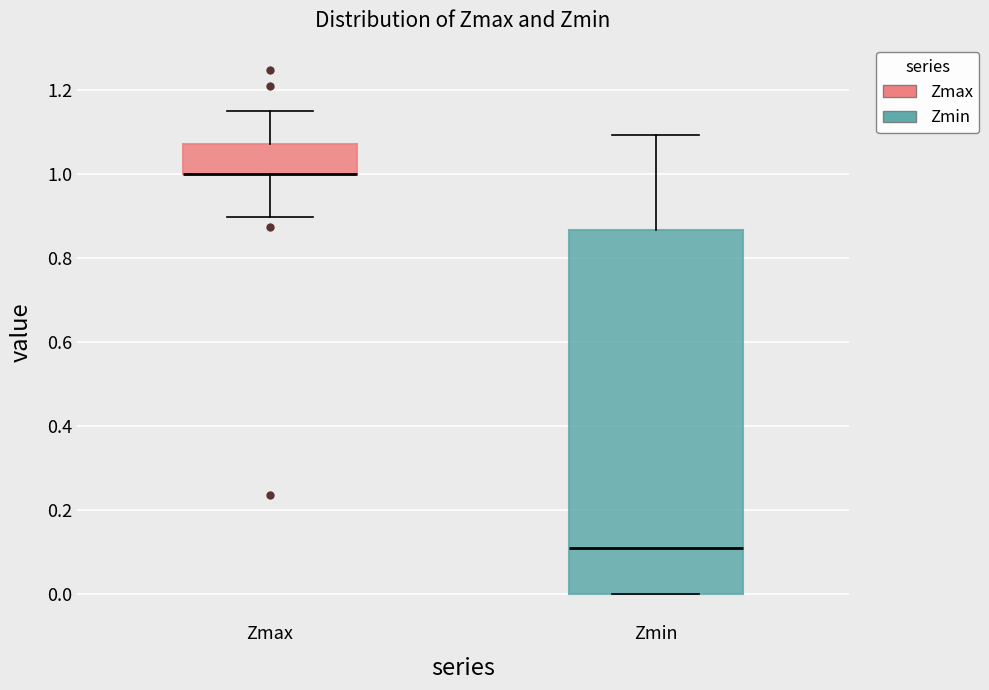

Where does the lower whisker of the box for Zmax end on the y-axis? The values are not printed on the chart, so give them approximately, as read against the axis.

0.90